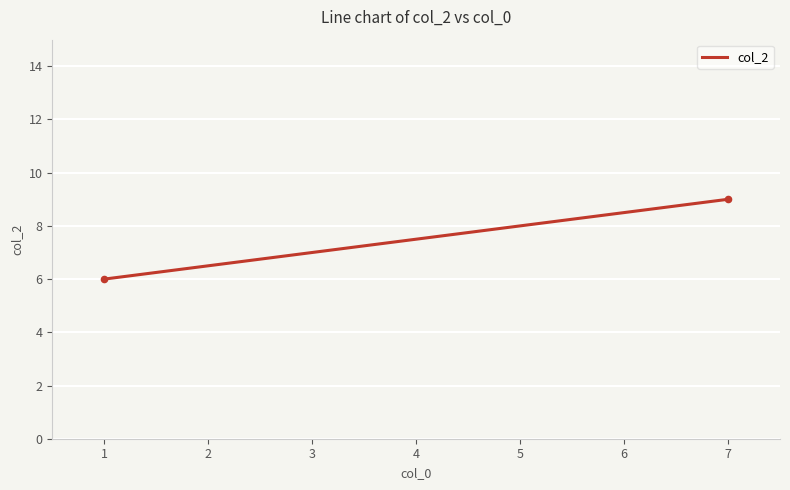

What is the difference between the maximum and minimum values?

3.0